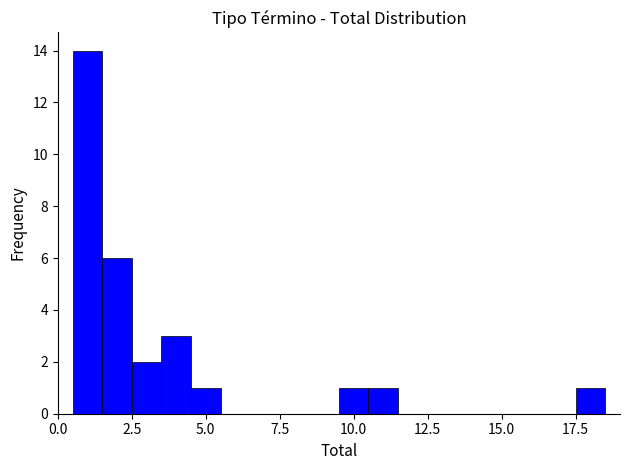

Around what value on the x-axis is the tallest bar? Give the approximate position of its centre, as read against the axis.

1.0